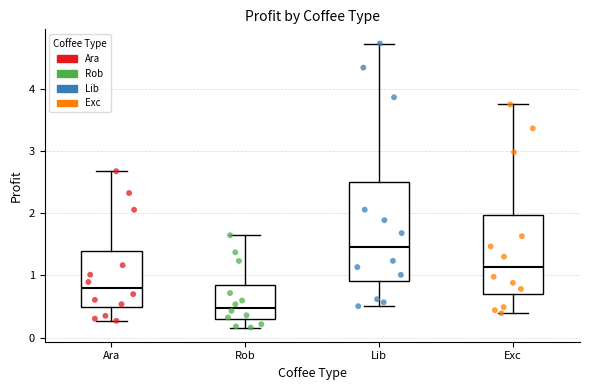

Reading left to right, read every box against the y-axis: the position of its median line, the range the box covers, and the ends of its whiskers. The values are not printed on the chart, so give them approximately, as read against the axis.

Ara: median 0.8, box 0.5 to 1.4, whiskers 0.3 to 2.7
Rob: median 0.5, box 0.3 to 0.8, whiskers 0.2 to 1.6
Lib: median 1.5, box 0.9 to 2.5, whiskers 0.5 to 4.7
Exc: median 1.1, box 0.7 to 2.0, whiskers 0.4 to 3.8